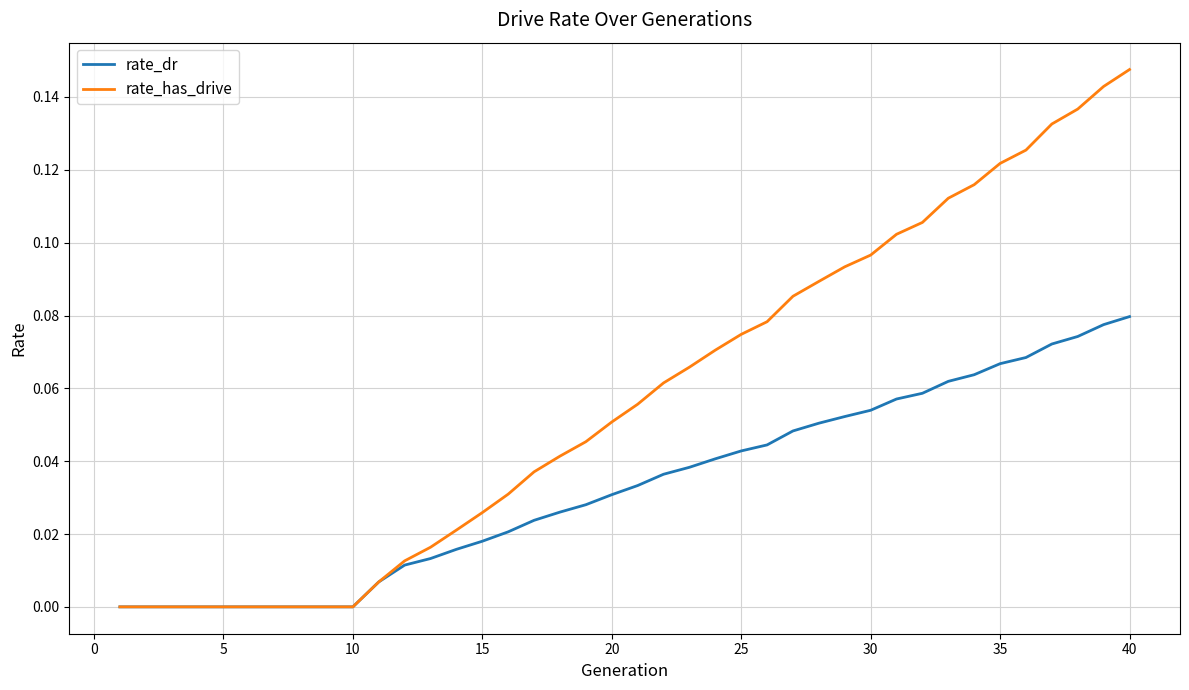

Which series has the largest total across all categories?

rate_has_drive